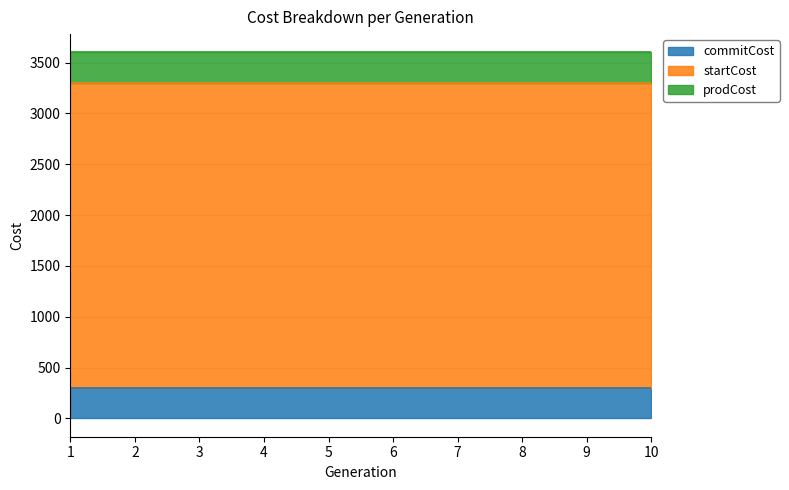

Reading left to right, transcribe all the data shown in this chart.

commitCost: 300	300	300	300	300	300	300	300	300	300
startCost: 3000	3000	3000	3000	3000	3000	3000	3000	3000	3000
prodCost: 300	300	300	300	300	300	300	300	300	300